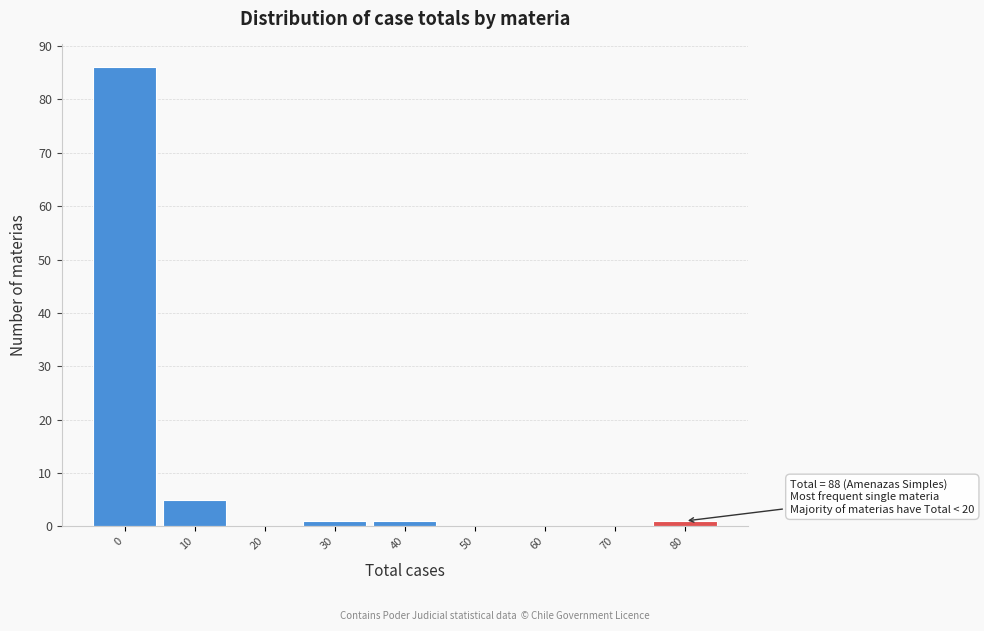

Reading right to left, transcribe all the data shown in this chart.

80=1	70=0	60=0	50=0	40=1	30=1	20=0	10=5	0=86